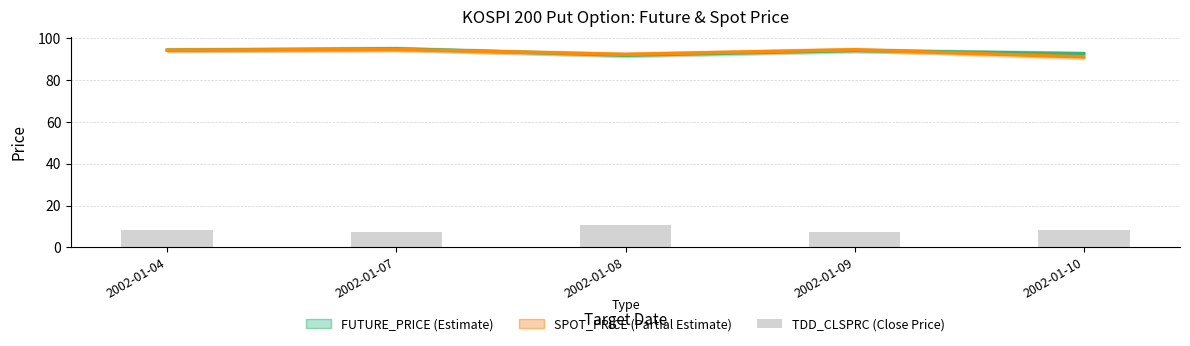

What is the sum of all FUTURE_PRICE values?

467.5